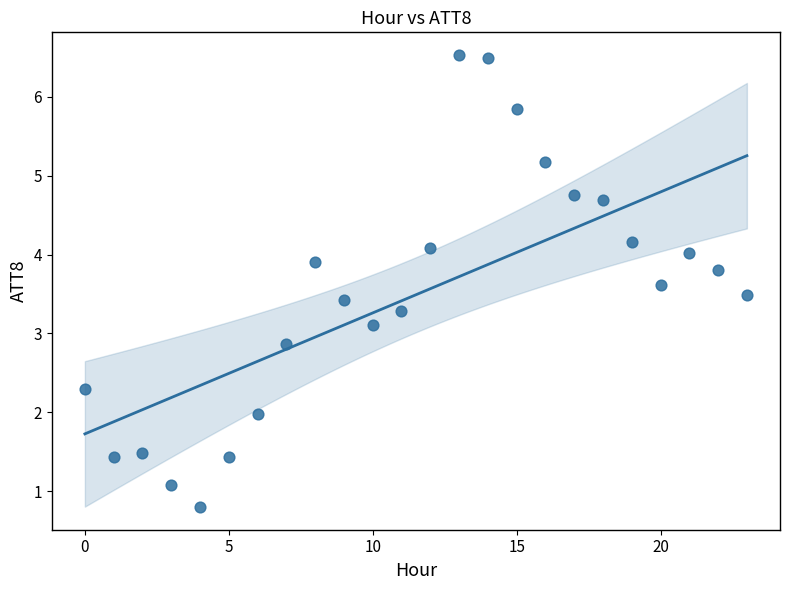

What is the range of Y values (max minus min)?

5.7